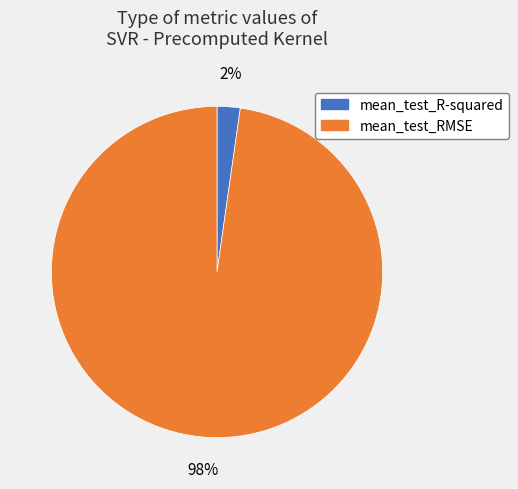

Which slice is the smallest?

mean_test_R-squared